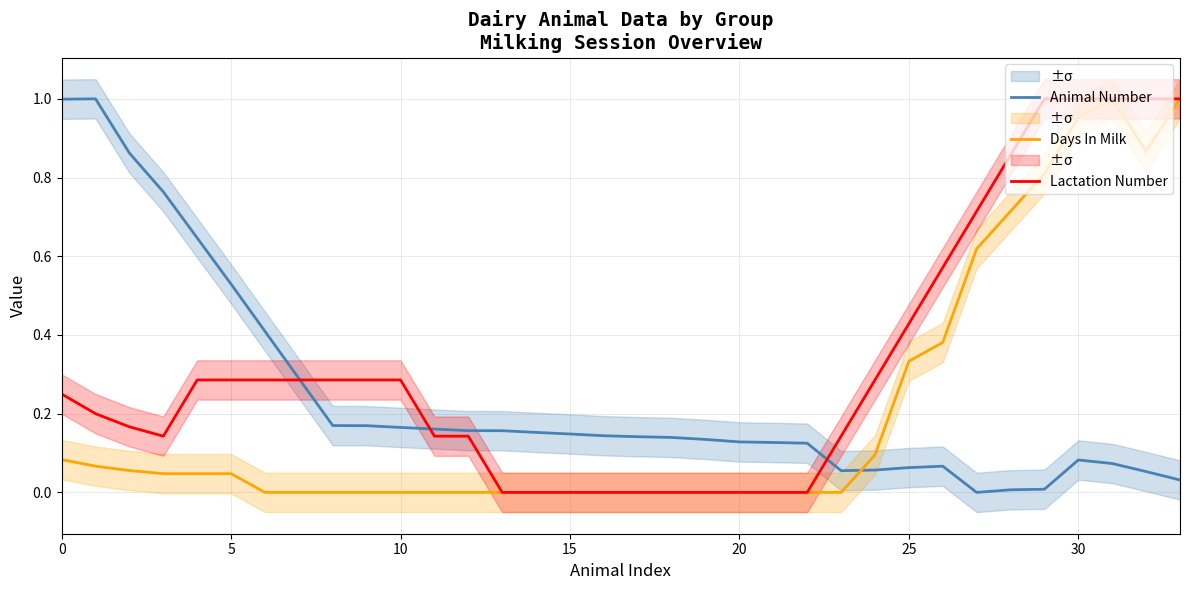

Read the Animal Number value at 24.

0.1